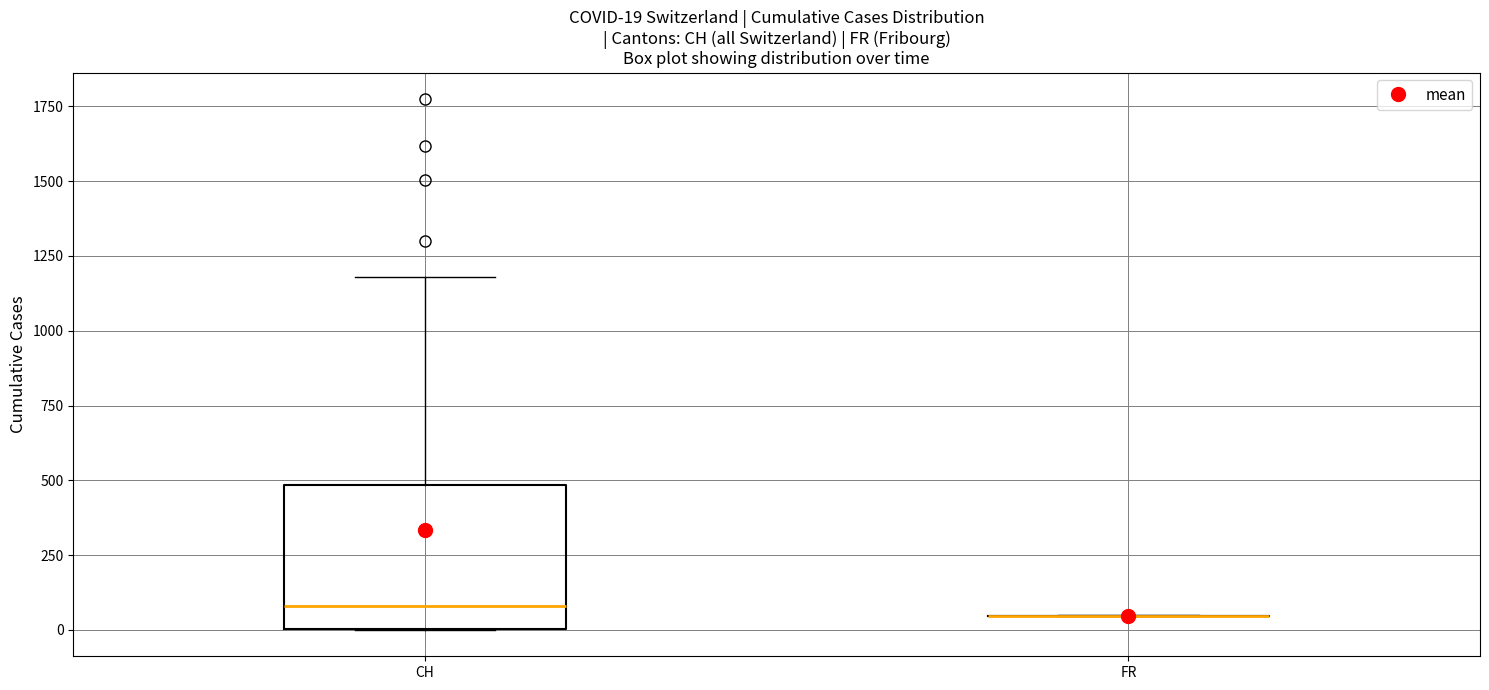

Comparing the boxes themselves (not the whiskers), which one is the tallest?

CH